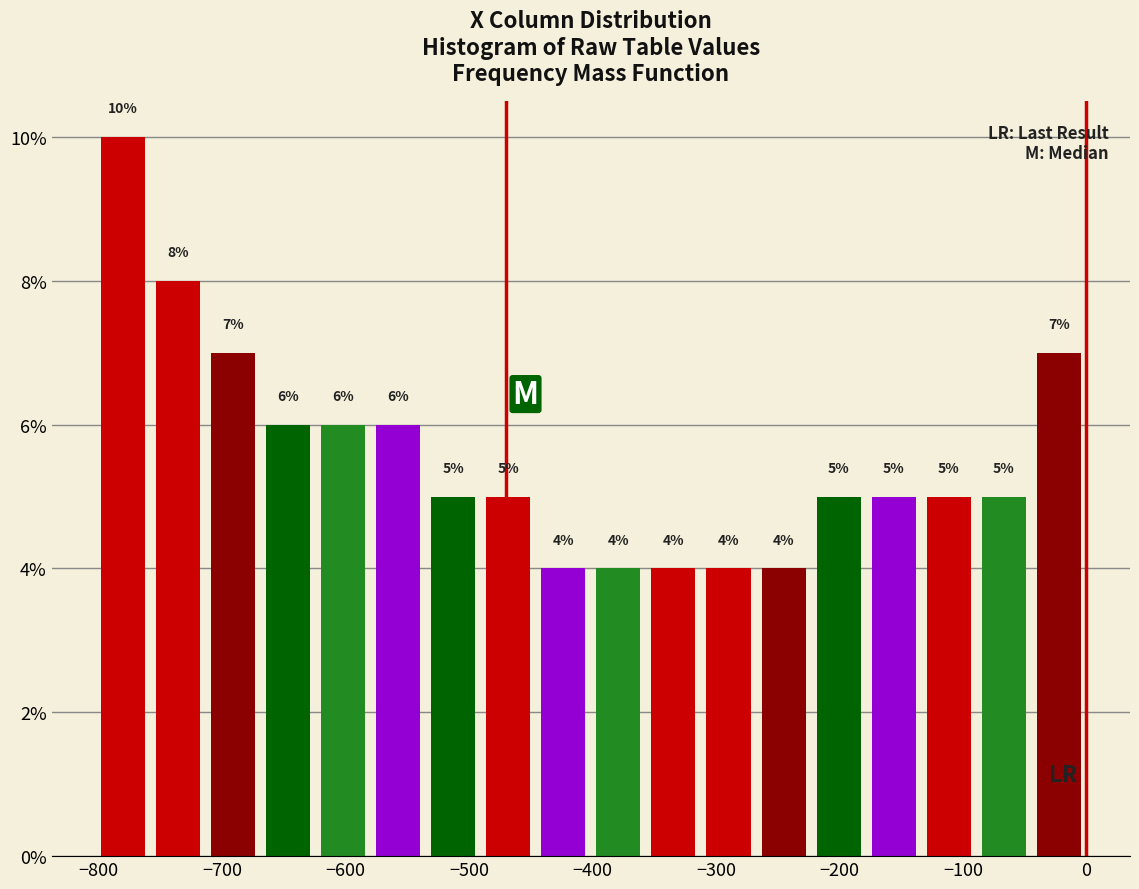

Reading left to right, list every bar in this chart as the range it spans on the x-axis followed by its height. The bar edges are not printed on the chart, so give them approximately, as read against the axis.

-800 to -760: 10
-760 to -710: 8
-710 to -670: 7
-670 to -620: 6
-620 to -580: 6
-580 to -540: 6
-540 to -490: 5
-490 to -450: 5
-450 to -400: 4
-400 to -360: 4
-360 to -310: 4
-310 to -270: 4
-270 to -220: 4
-220 to -180: 5
-180 to -130: 5
-130 to -90: 5
-90 to -40: 5
-40 to 0: 7